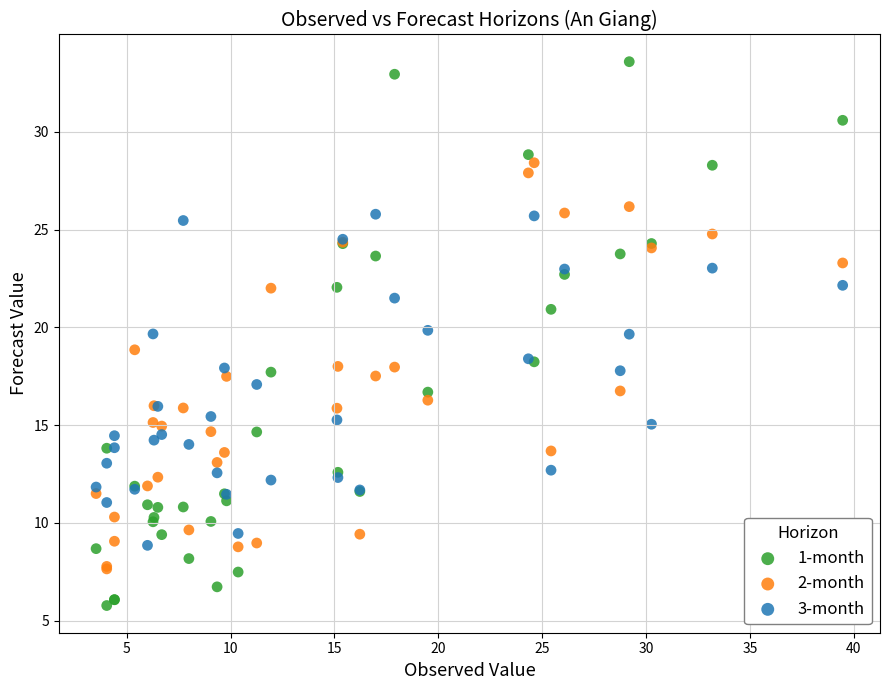

Which series has the largest Y range (max minus min)?

1-month